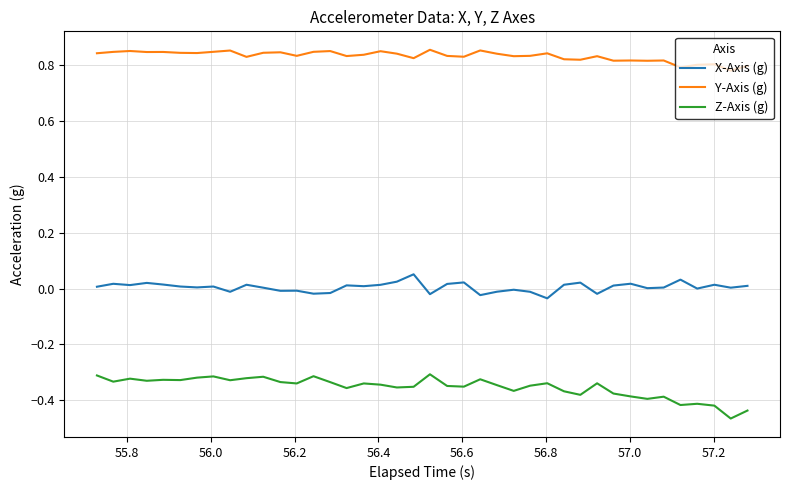

Which series has the widest spread of values?

Z-Axis (g)